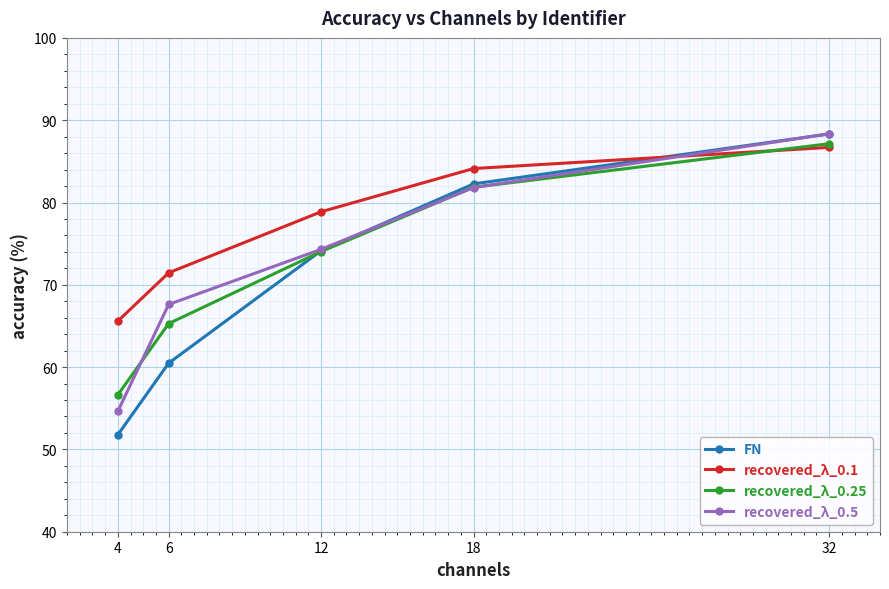

Reading left to right, list all the values displayed in this chart.

FN: 51.8	60.5	74.1	82.3	88.3
recovered_λ_0.1: 65.6	71.5	78.9	84.1	86.7
recovered_λ_0.25: 56.6	65.3	74.0	81.8	87.1
recovered_λ_0.5: 54.6	67.6	74.3	81.8	88.3